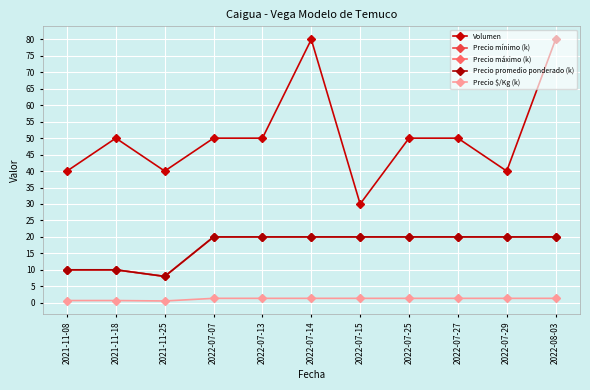

At which label does Precio mínimo (k) reach its peak?

2022-07-07